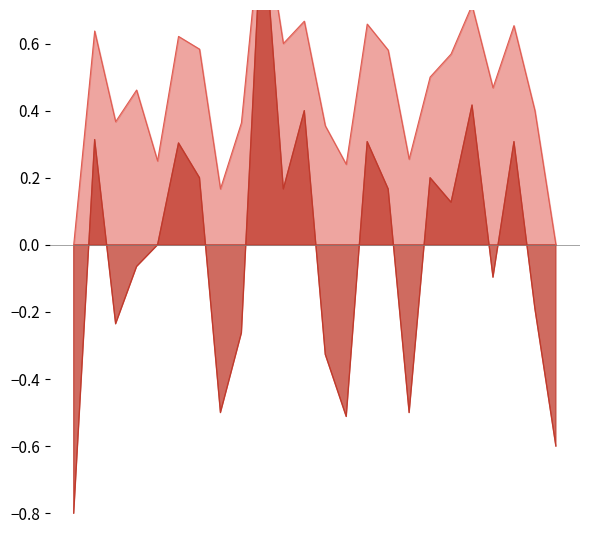

What is the average value of the f1 series?

0.5